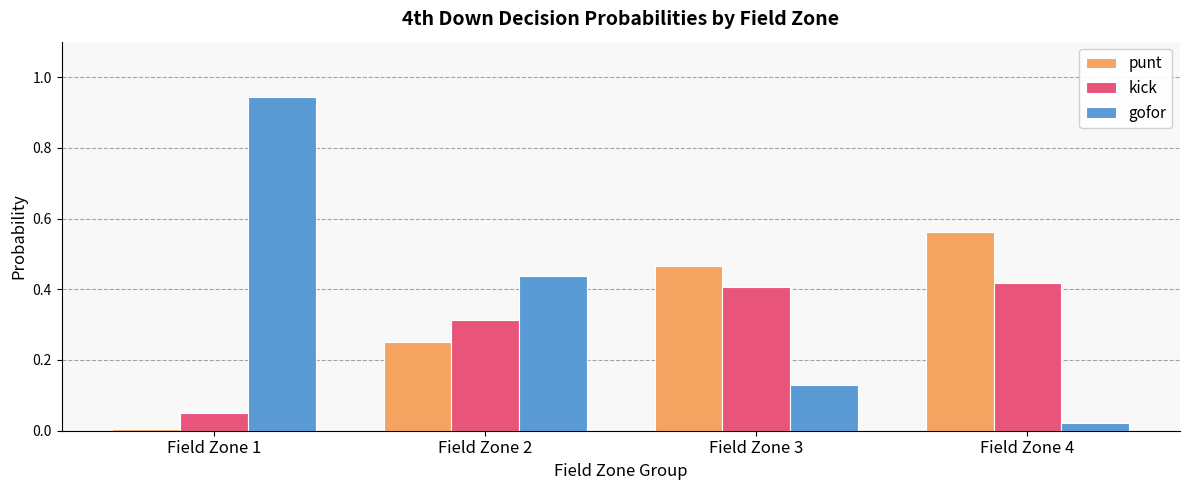

True or false: kick has a value of 0.4 at Field Zone 3.

True